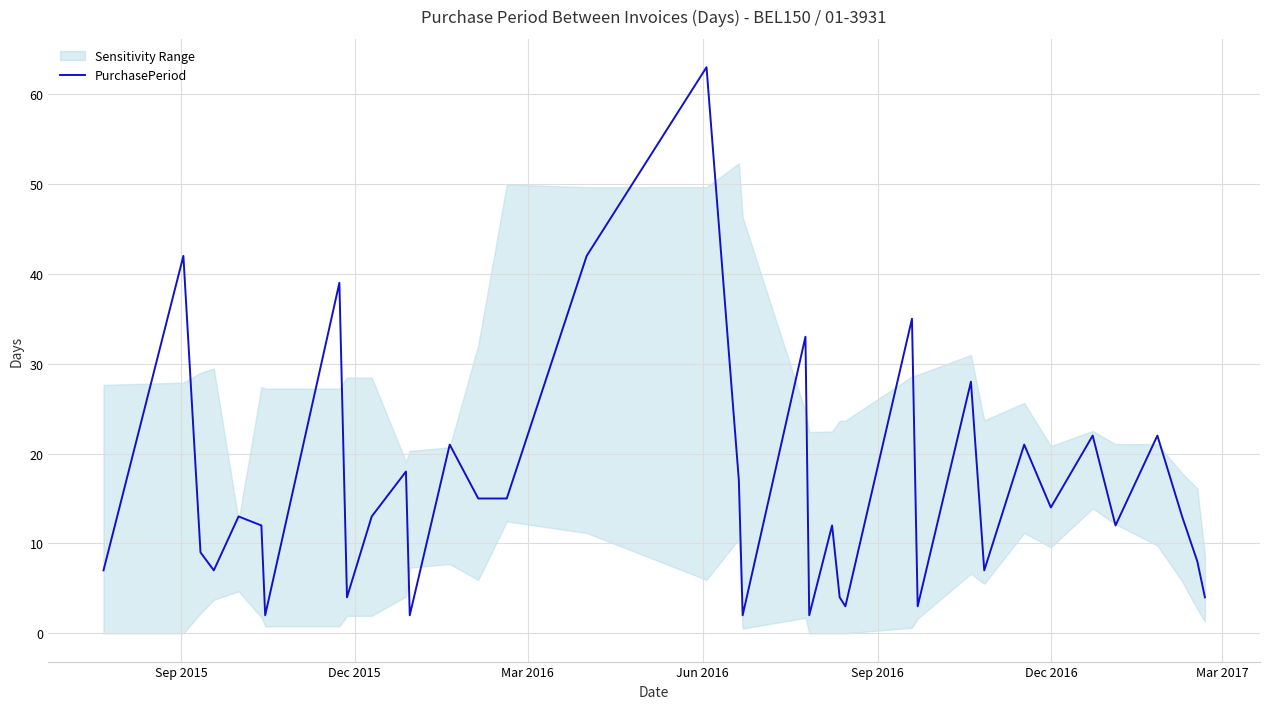

What is the difference between the maximum and minimum values?

61